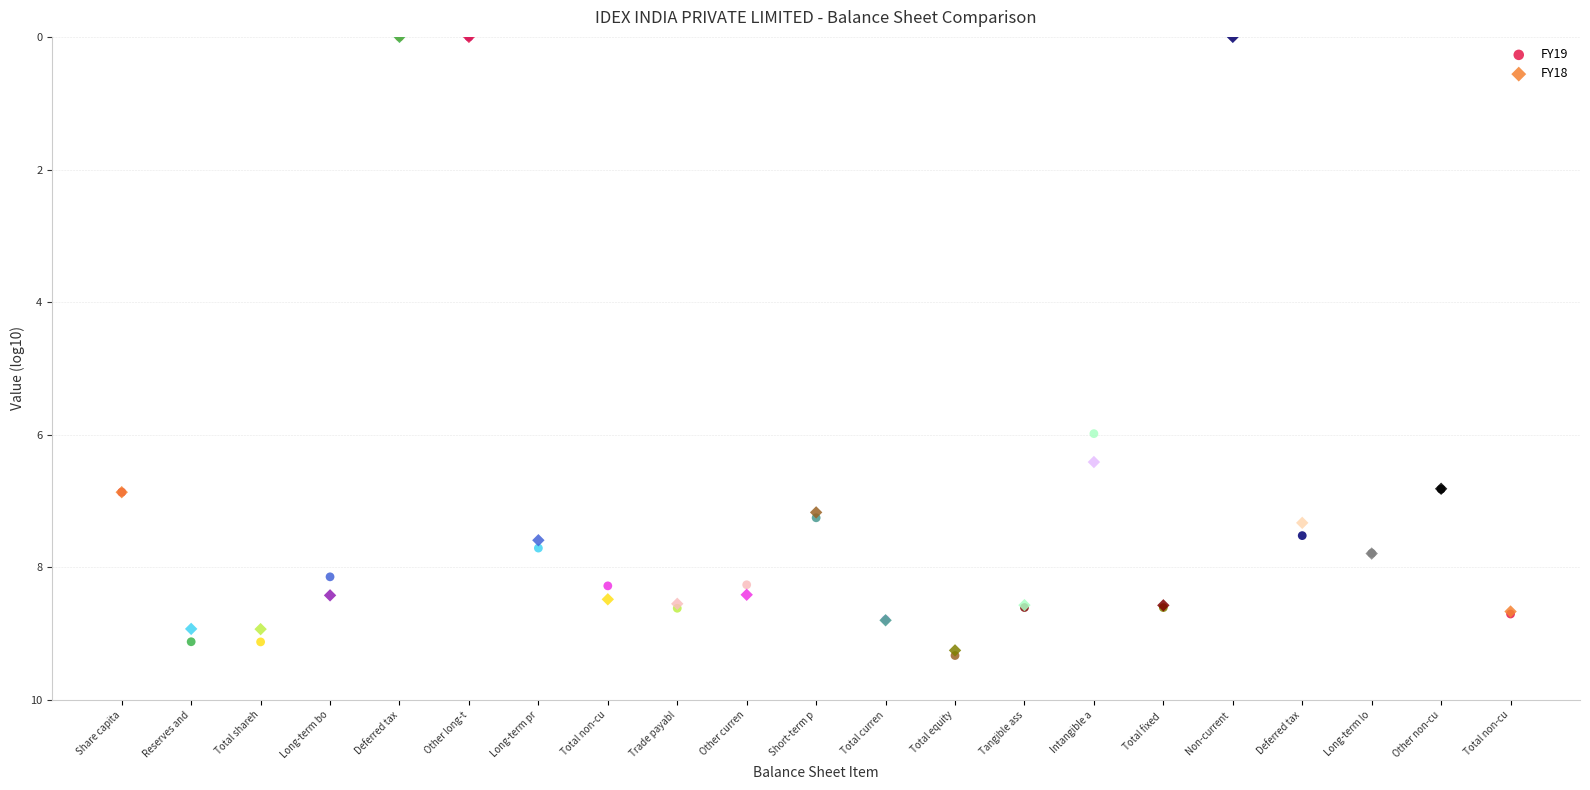

Across all series, what Y value is closest to 4?

6.0